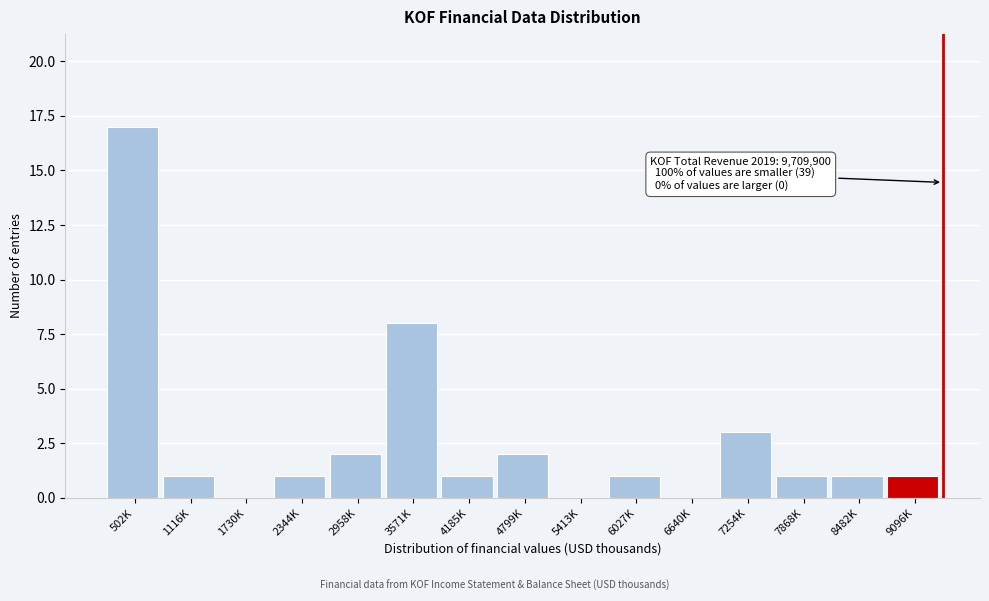

Reading left to right, transcribe all the data shown in this chart.

502K=17	1116K=1	1730K=0	2344K=1	2958K=2	3571K=8	4185K=1	4799K=2	5413K=0	6027K=1	6640K=0	7254K=3	7868K=1	8482K=1	9096K=1